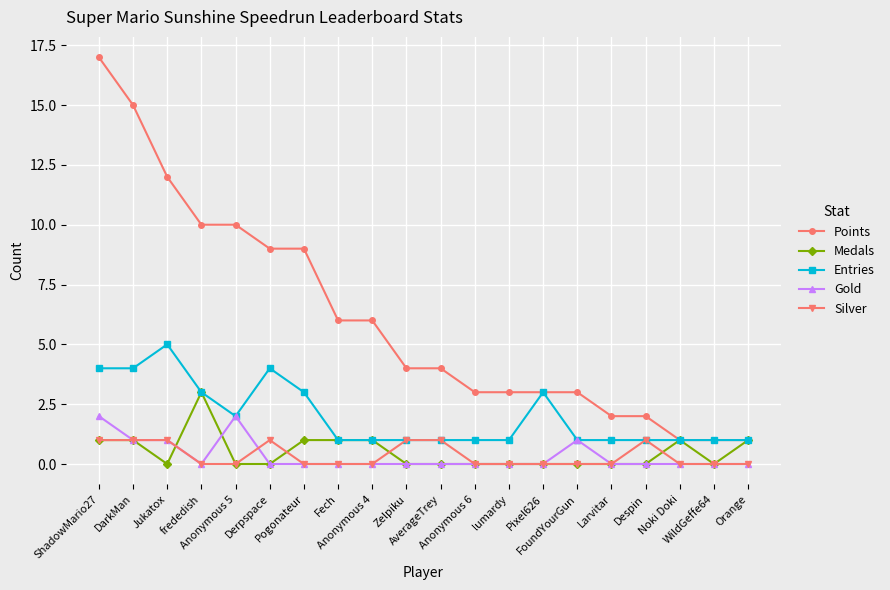

What are all the series names shown in the legend?

Points, Medals, Entries, Gold, Silver